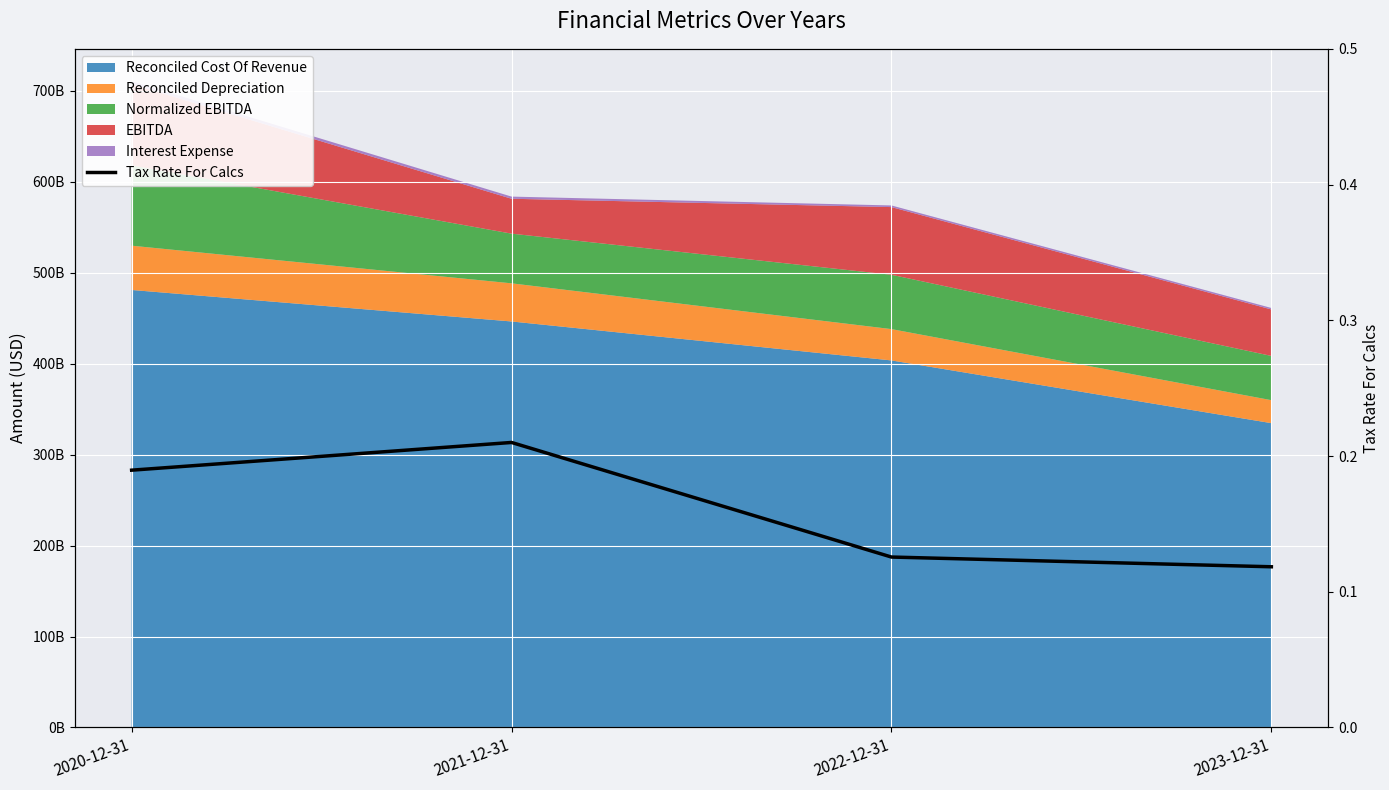

How many lines are shown in the chart?

1